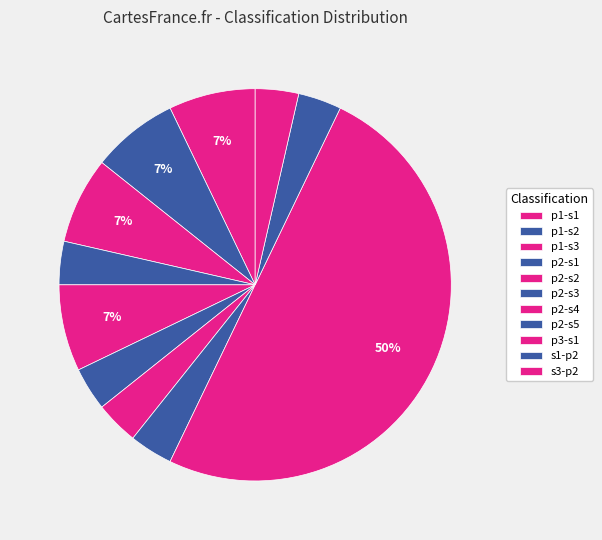

Which category has the smallest portion of the pie?

p1-s1